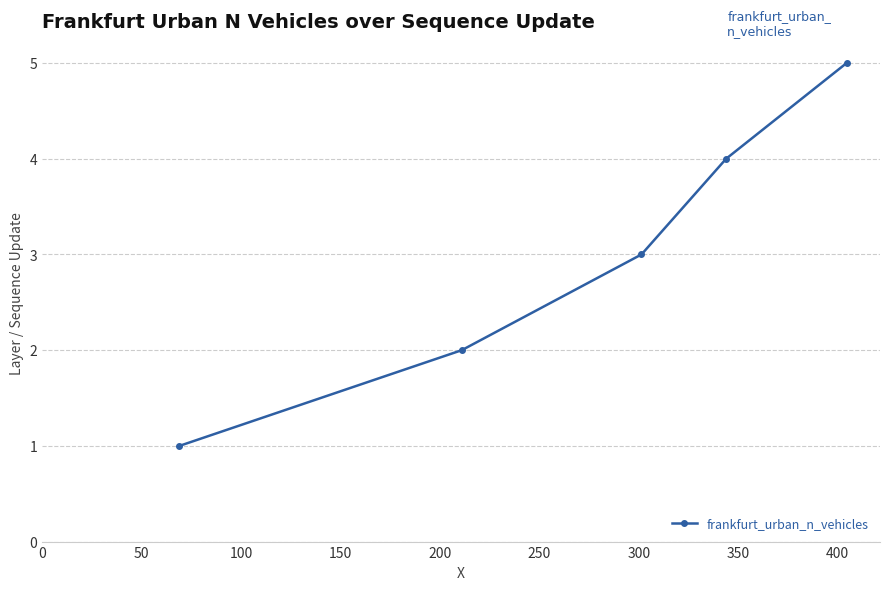

True or false: there are more than 2 points higher than both neighbors.

False